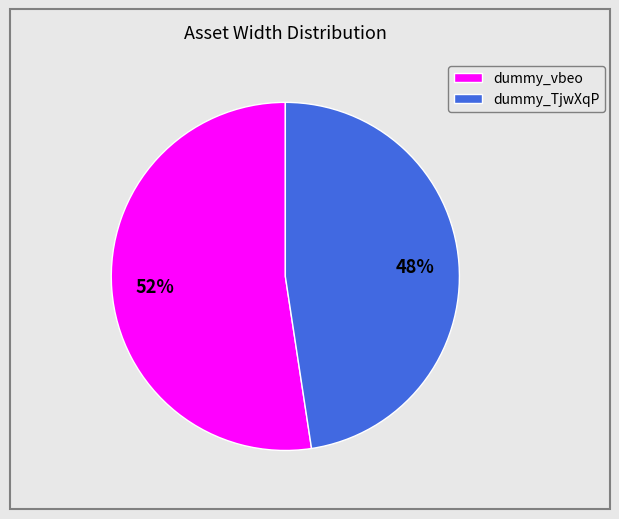

What percentage is the dummy_vbeo slice, to the nearest percent?

52%